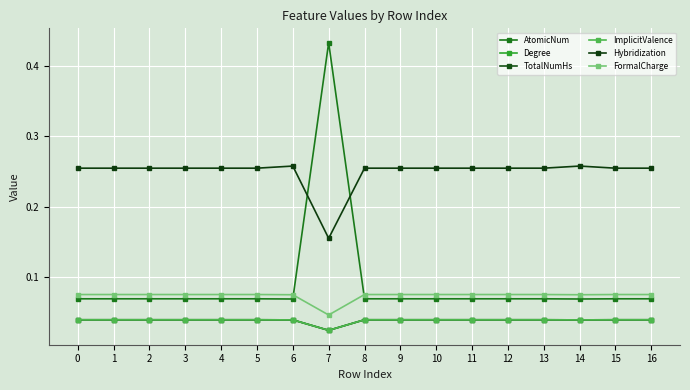

Does the chart have visible grid lines?

Yes